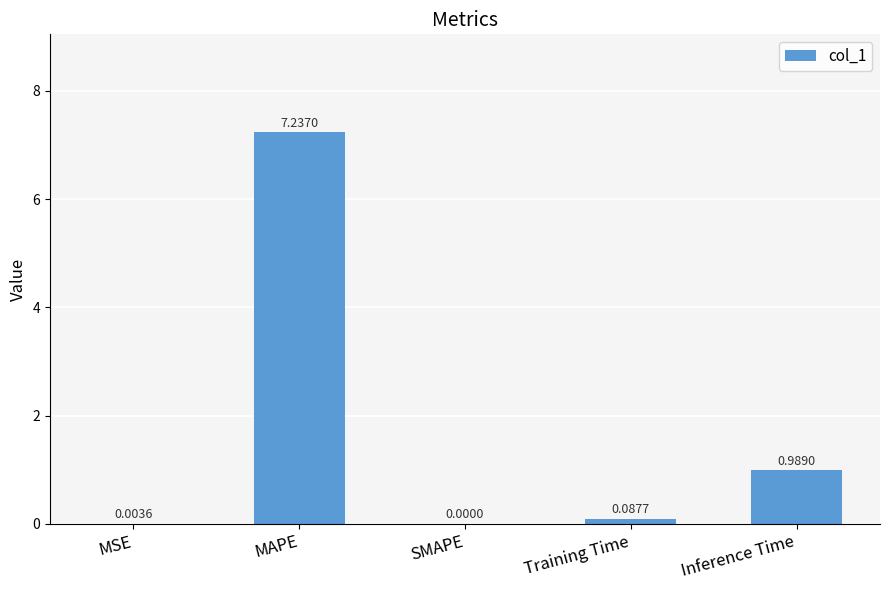

Where is the data nearest to the value 3?

Inference Time